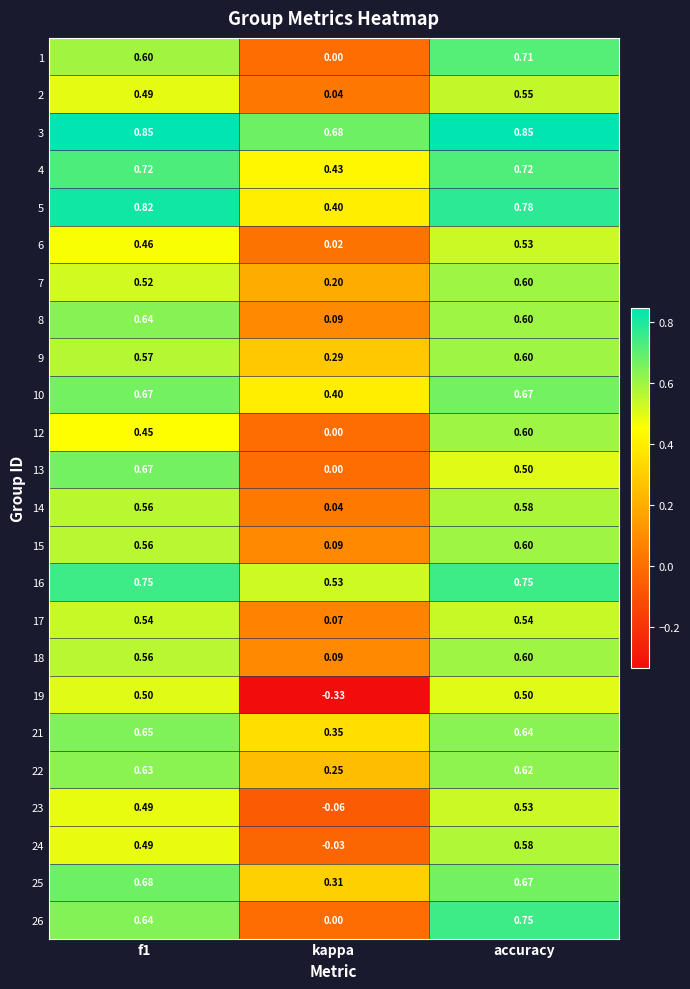

Where is 26 nearest to the value 0?

kappa